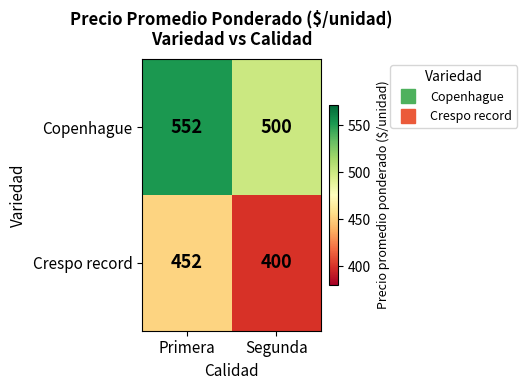

Reading left to right, list all the values displayed in this chart.

Copenhague: 552	500
Crespo record: 452	400